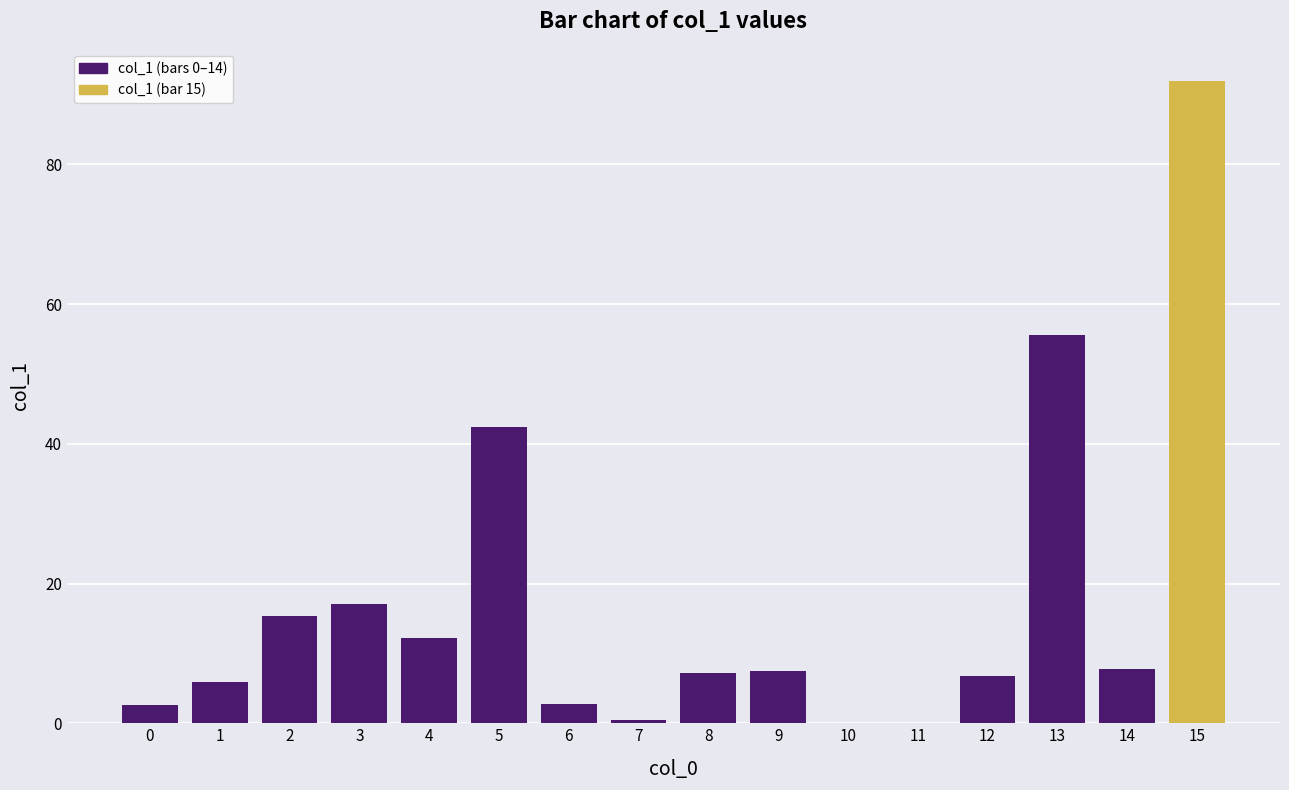

Where is the data nearest to the value 27?

3